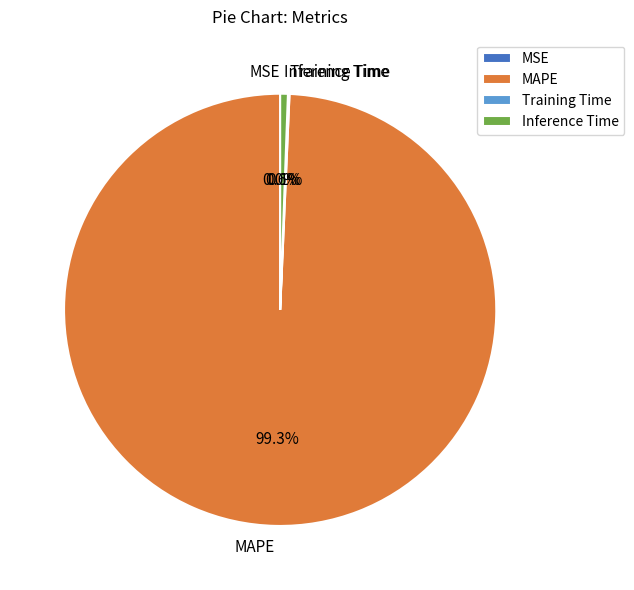

Which category accounts for the majority?

MAPE